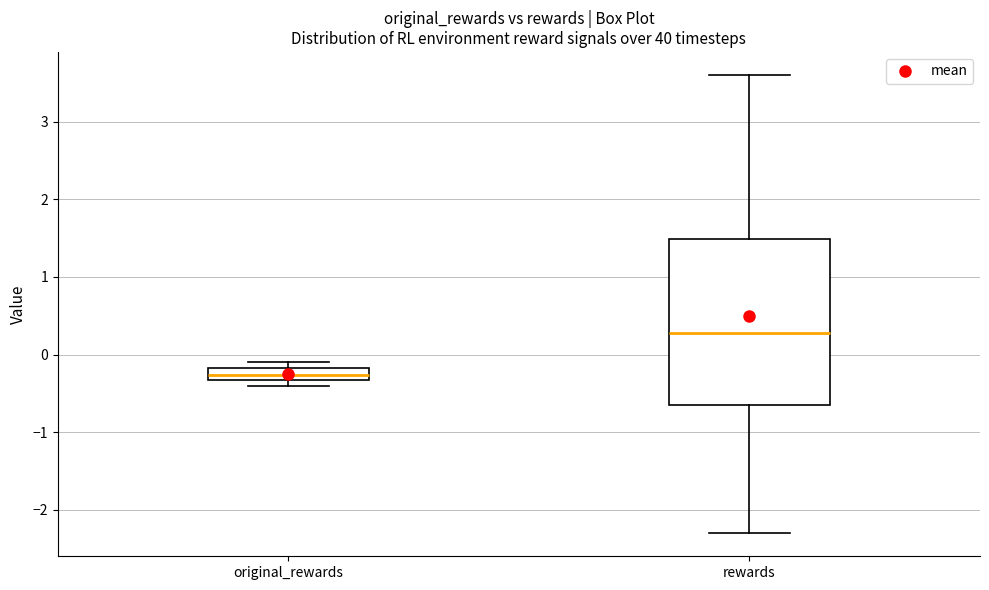

Which box is the tallest, from its lower edge to its upper edge?

rewards